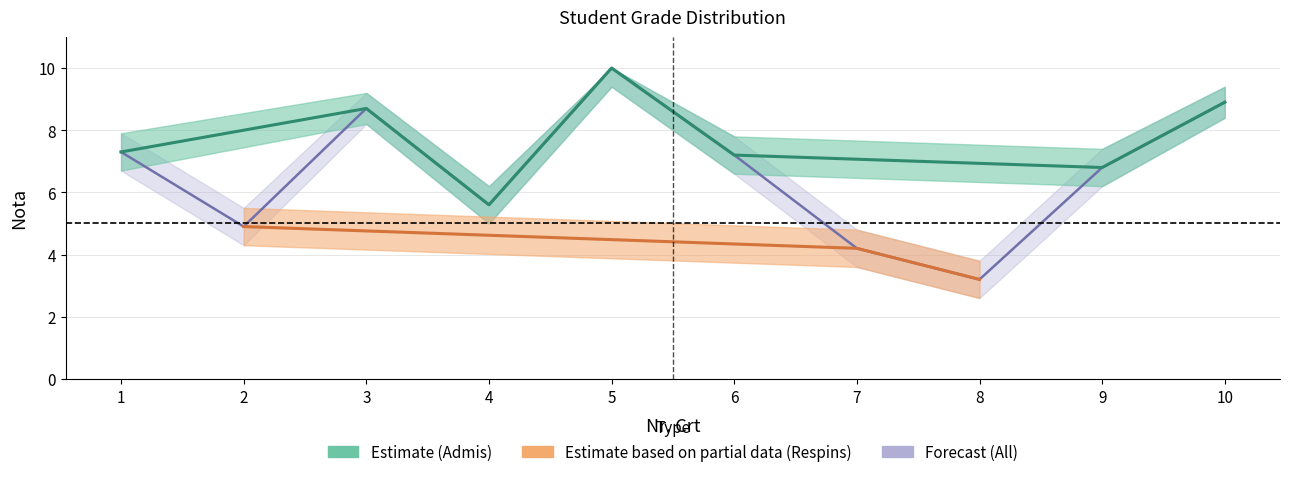

In nota_upper, how many points are higher than both neighbors (excluding endpoints)?

4